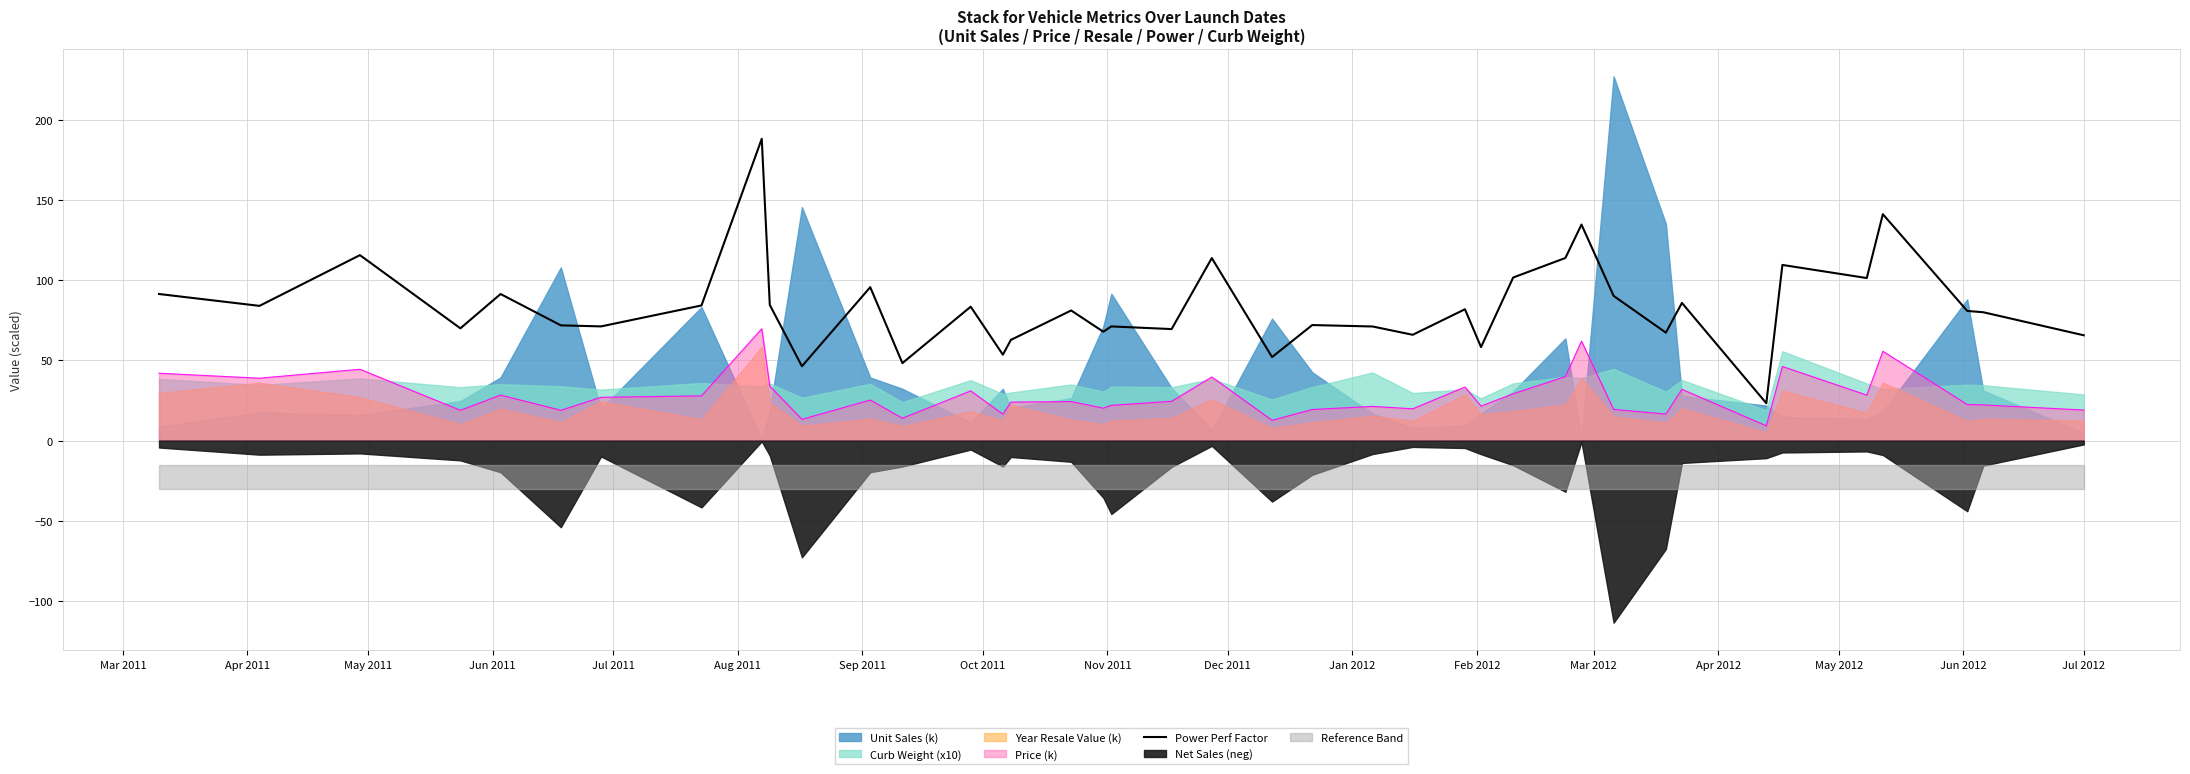

What is the maximum value for Power Perf Factor?

188.1